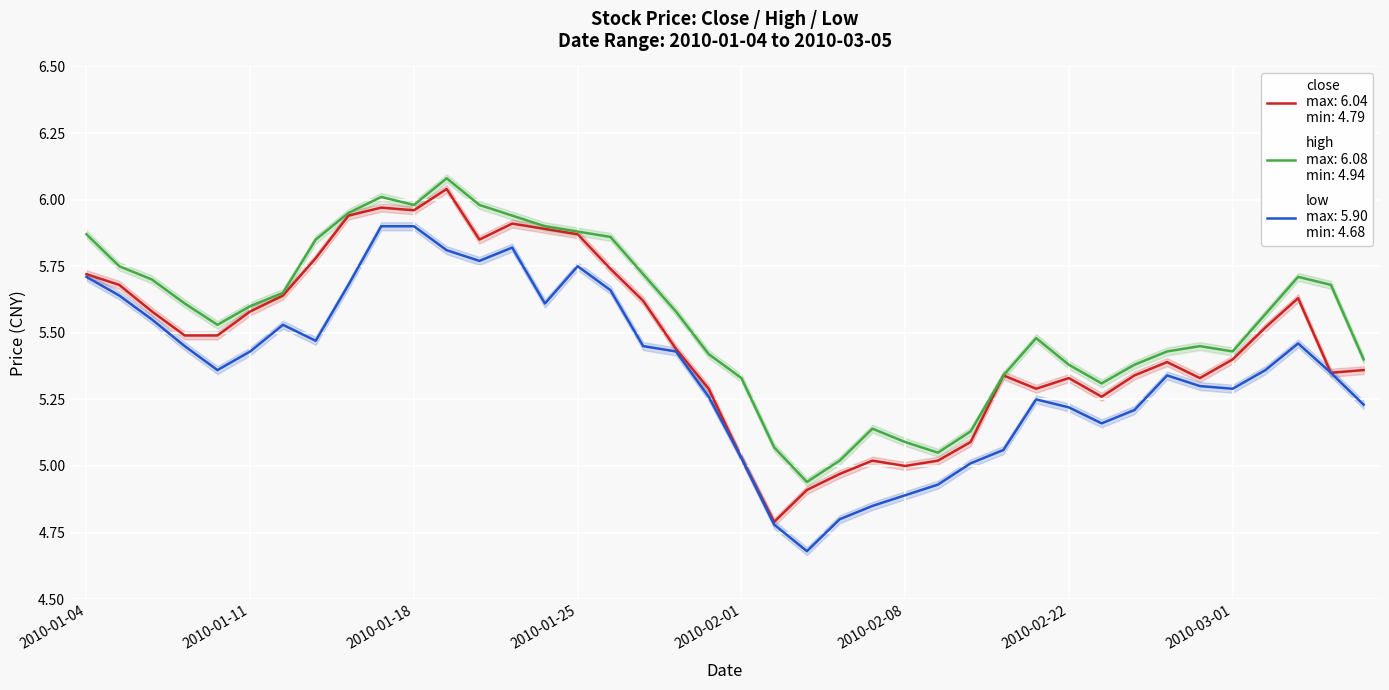

Where is the first local maximum for low?

2010-01-12